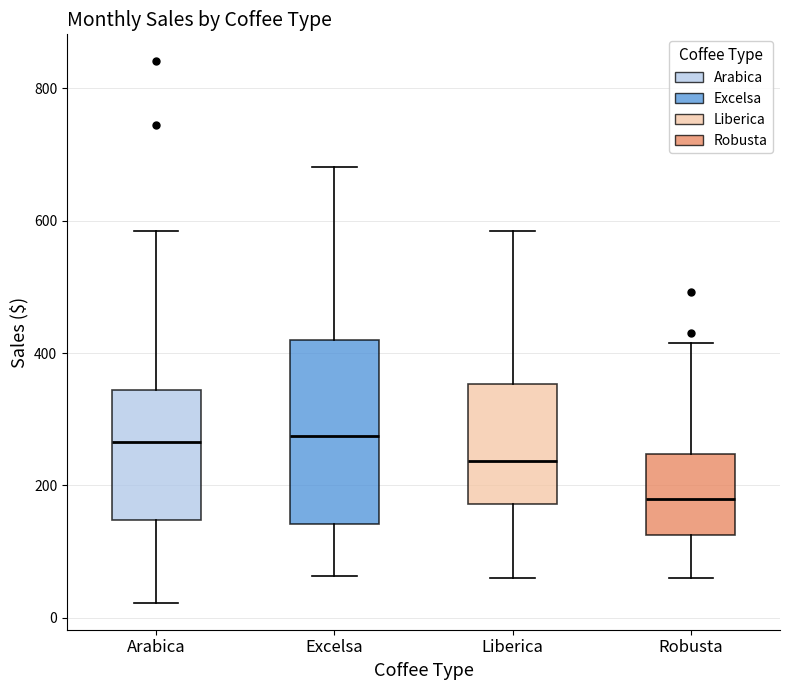

Reading left to right, read every box against the y-axis: the position of its median line, the range the box covers, and the ends of its whiskers. The values are not printed on the chart, so give them approximately, as read against the axis.

Arabica: median 260, box 140 to 340, whiskers 20 to 580
Excelsa: median 280, box 140 to 420, whiskers 60 to 680
Liberica: median 240, box 180 to 360, whiskers 60 to 580
Robusta: median 180, box 120 to 240, whiskers 60 to 420